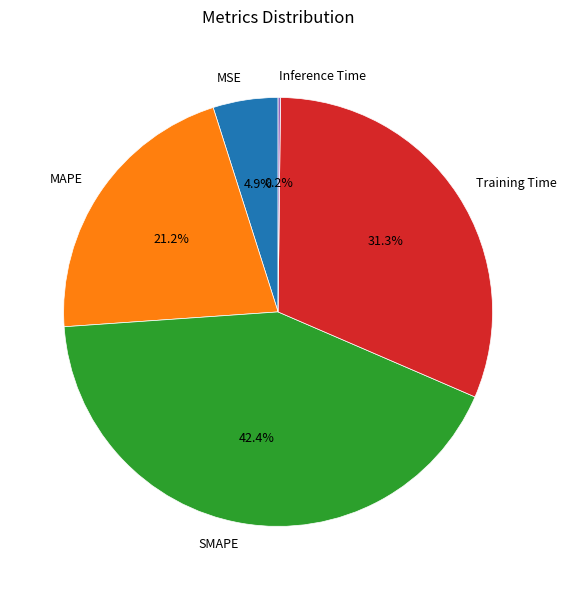

Do MAPE and MSE together represent more than half of the pie?

No